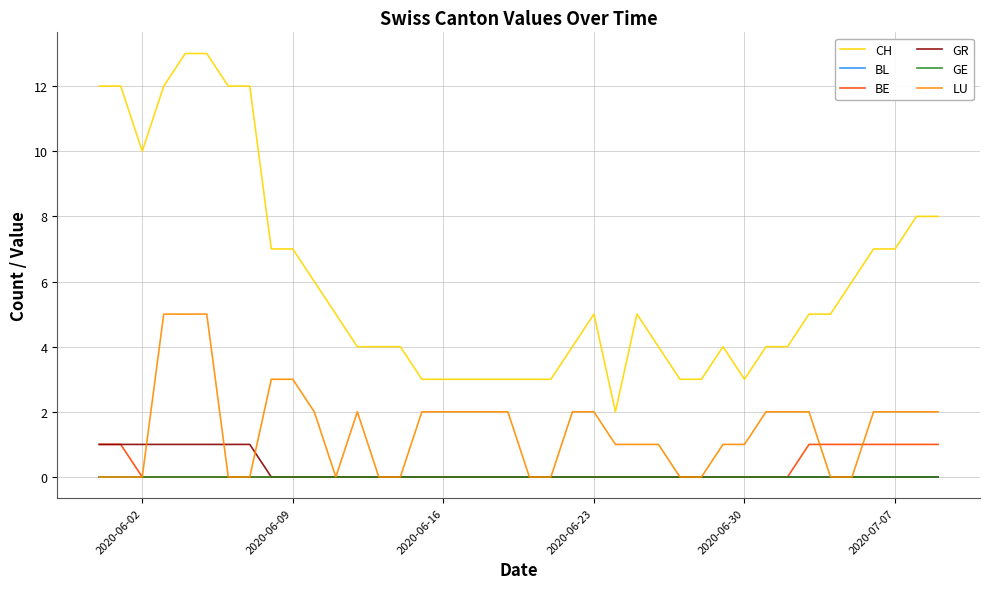

Does the chart have visible grid lines?

Yes